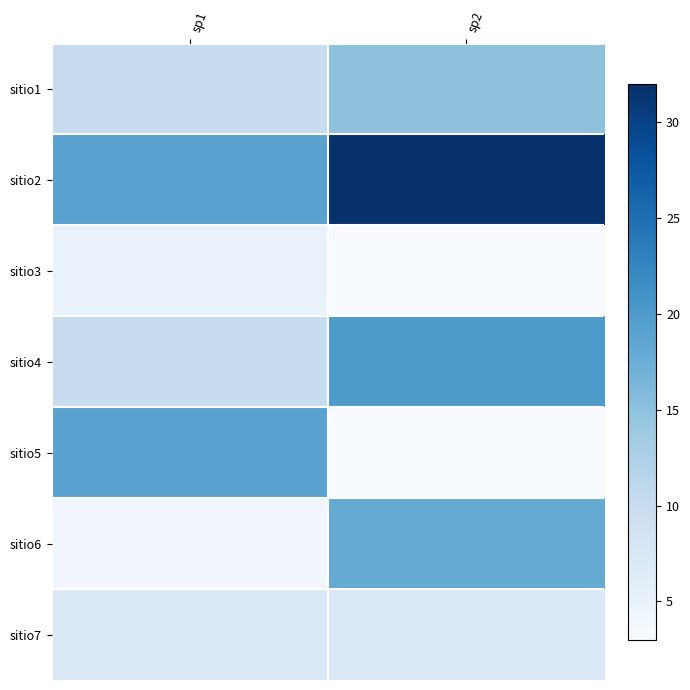

Reading left to right, transcribe all the data shown in this chart.

sitio1: sp1=10	sp2=15
sitio2: sp1=19	sp2=32
sitio3: sp1=5	sp2=3
sitio4: sp1=10	sp2=20
sitio5: sp1=19	sp2=3
sitio6: sp1=4	sp2=18
sitio7: sp1=7	sp2=7